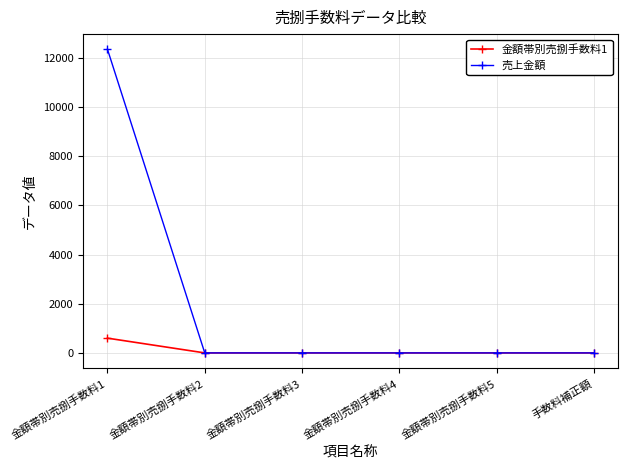

Which series has the largest range (max minus min)?

売上金額